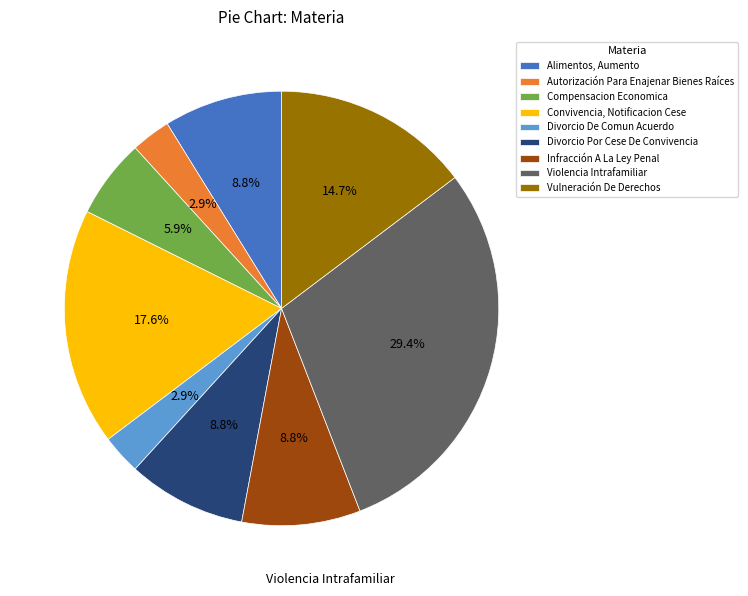

Count the number of slices in the pie.

9